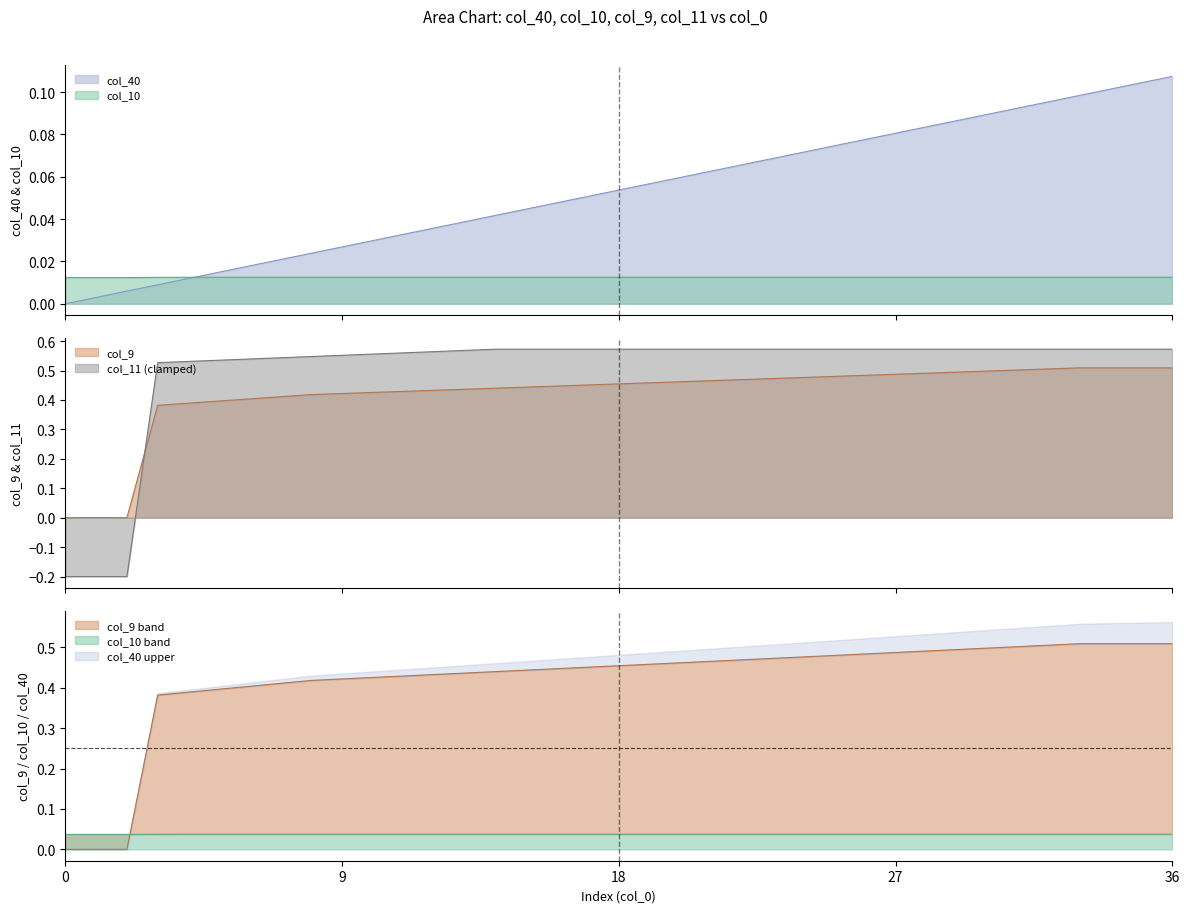

Where do col_10 and col_11 first cross each other?

2 and 3